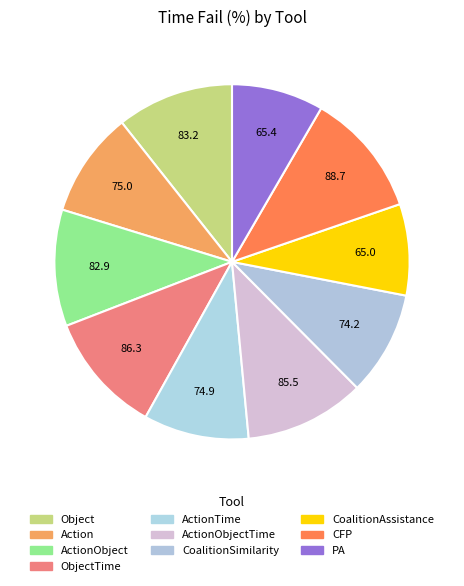

Count the number of slices in the pie.

10